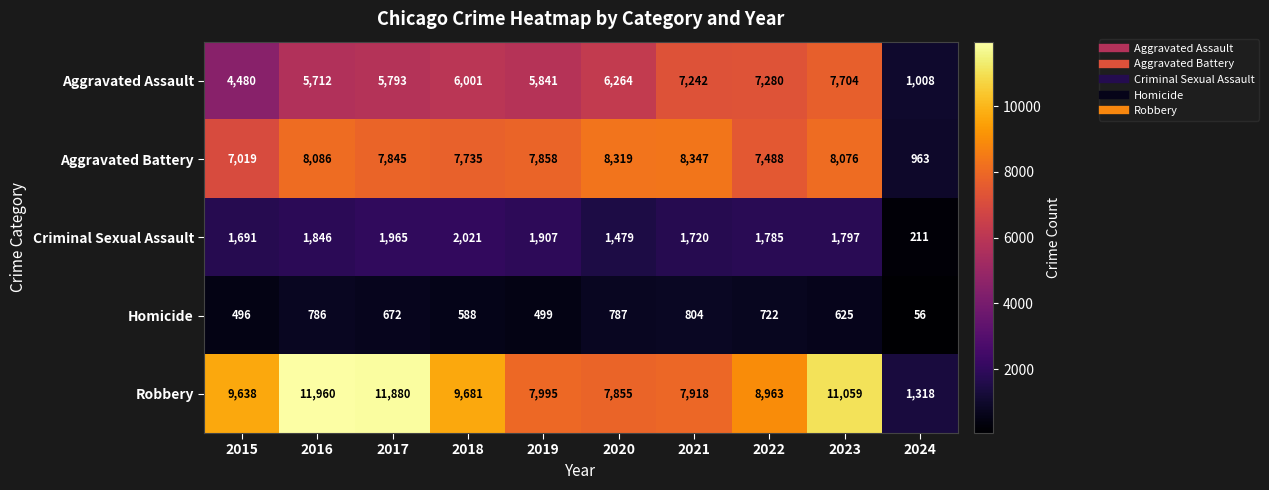

Read the Aggravated Battery value at 2021, to the nearest 10.

8350